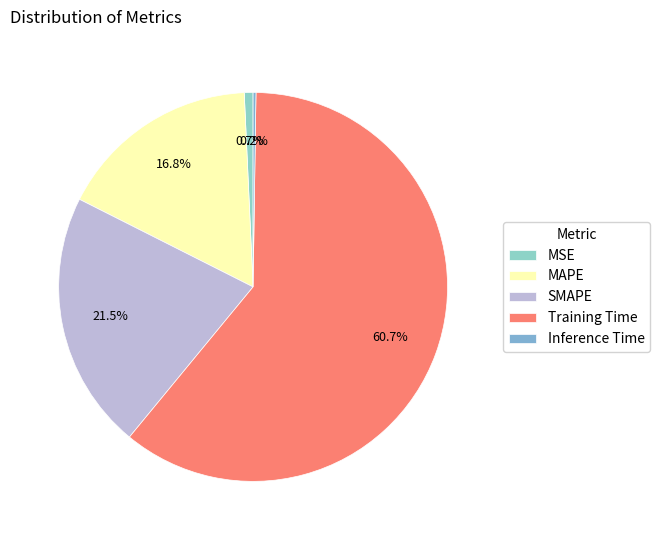

What percentage is the MAPE slice, to the nearest percent?

17%